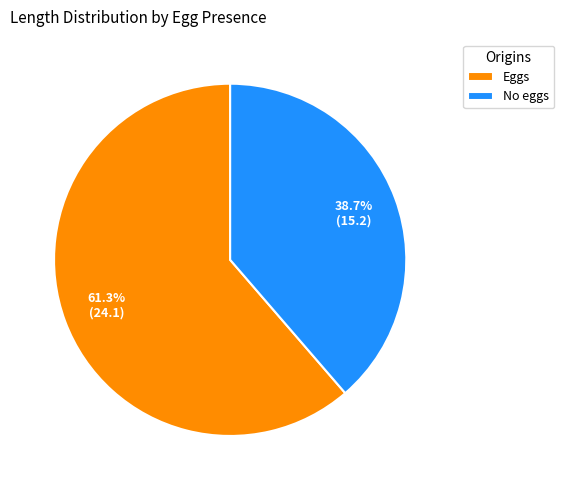

What percentage do No eggs and Eggs together represent?

100.0%